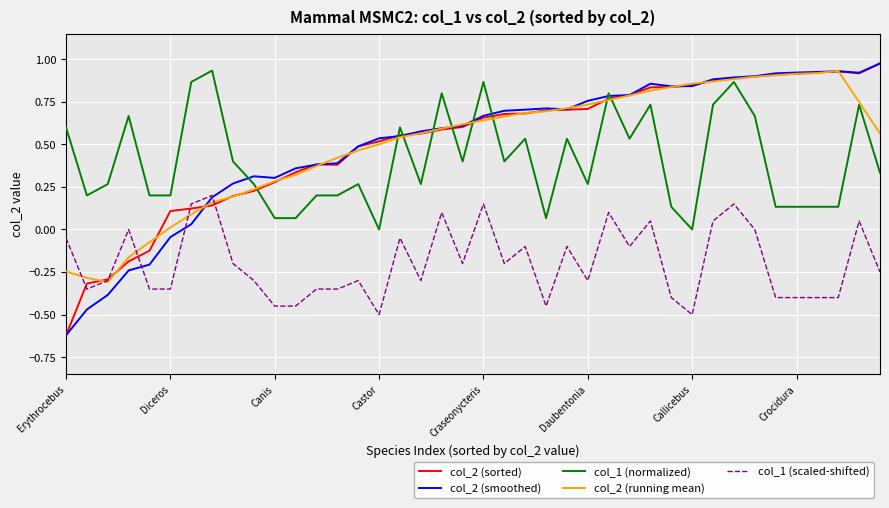

The value of col_1 (normalized) at Callicebus is 0.0. True or false?

True